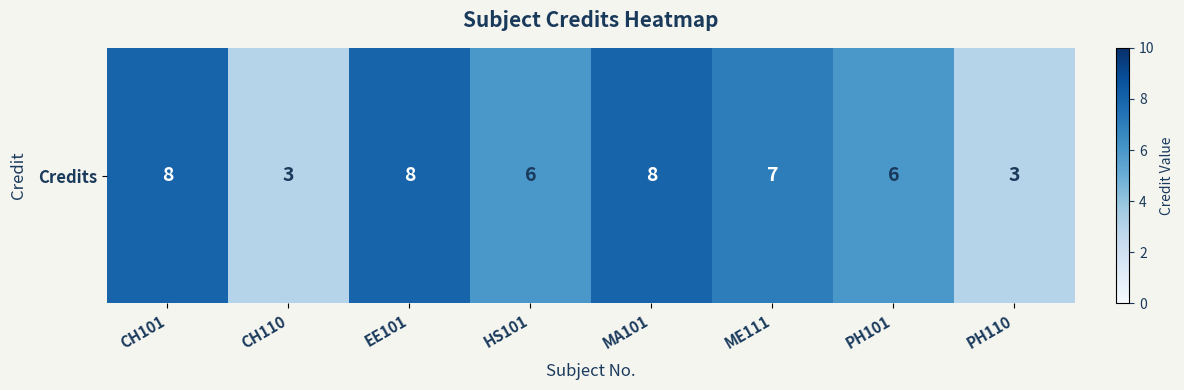

Reading left to right, transcribe all the data shown in this chart.

8	3	8	6	8	7	6	3